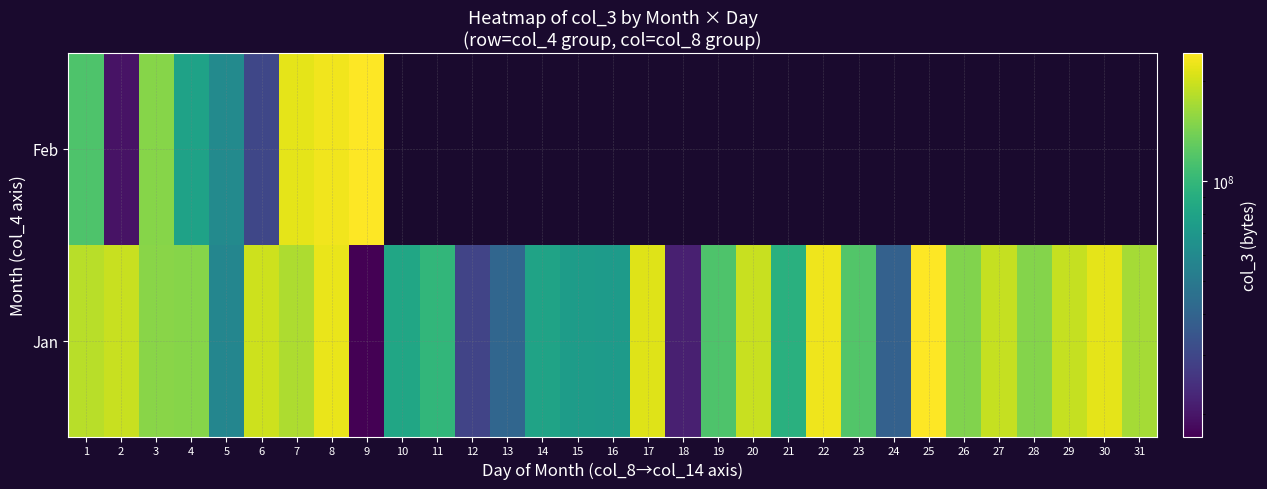

The value of Feb at 2 is 19434120.0. True or false?

True